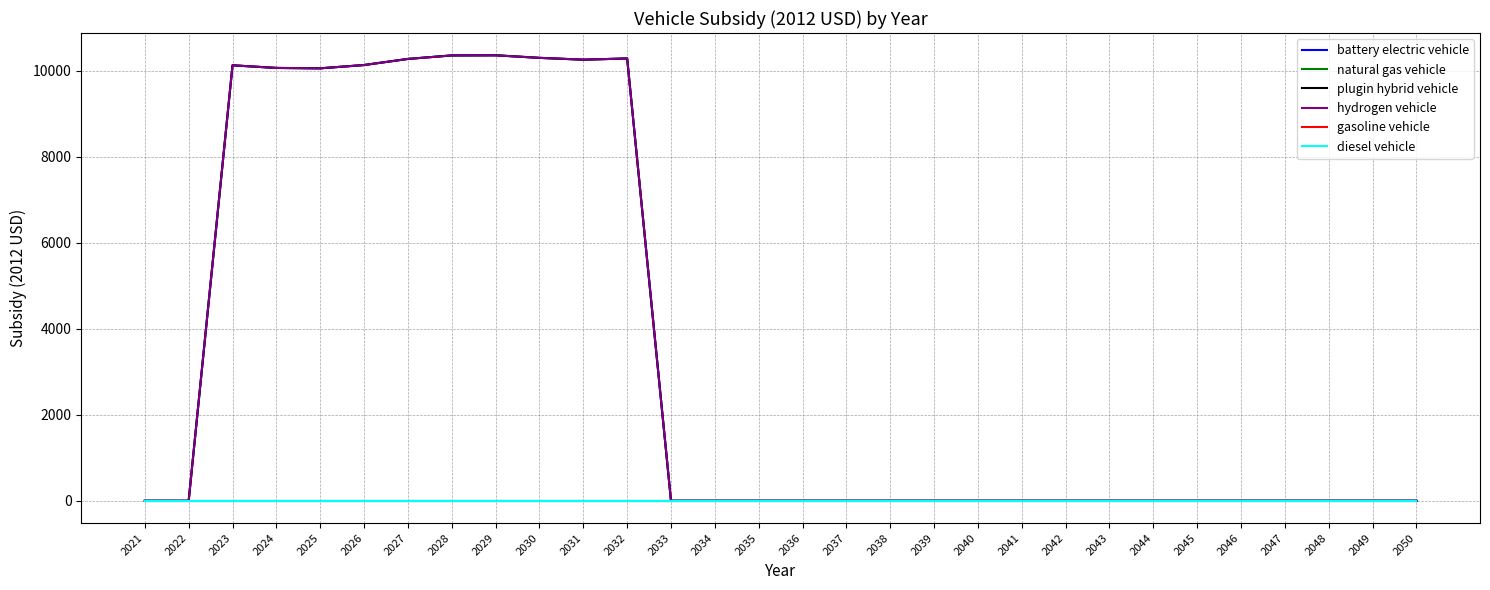

Does the chart display data point markers on the line(s)?

No